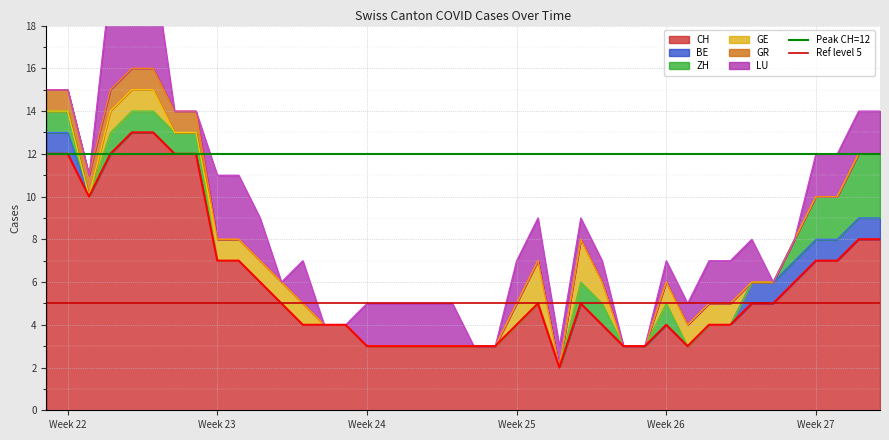

Does the chart display data point markers on the line(s)?

No